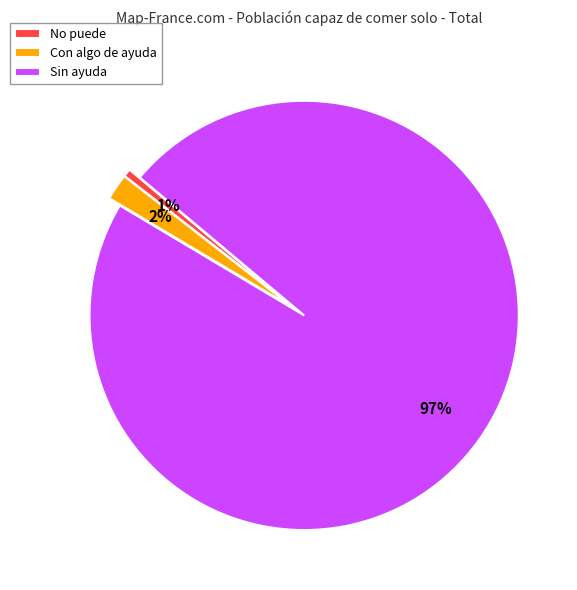

To the nearest percent, what portion does Con algo de ayuda represent?

2%